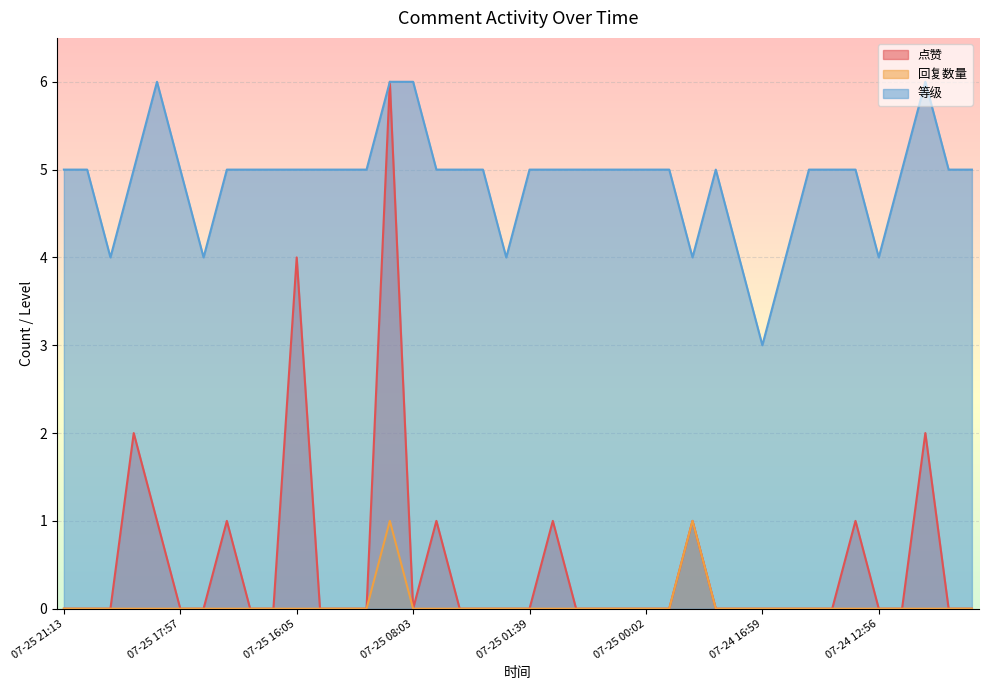

Count the 等级 values in the range 5 to 6.

32